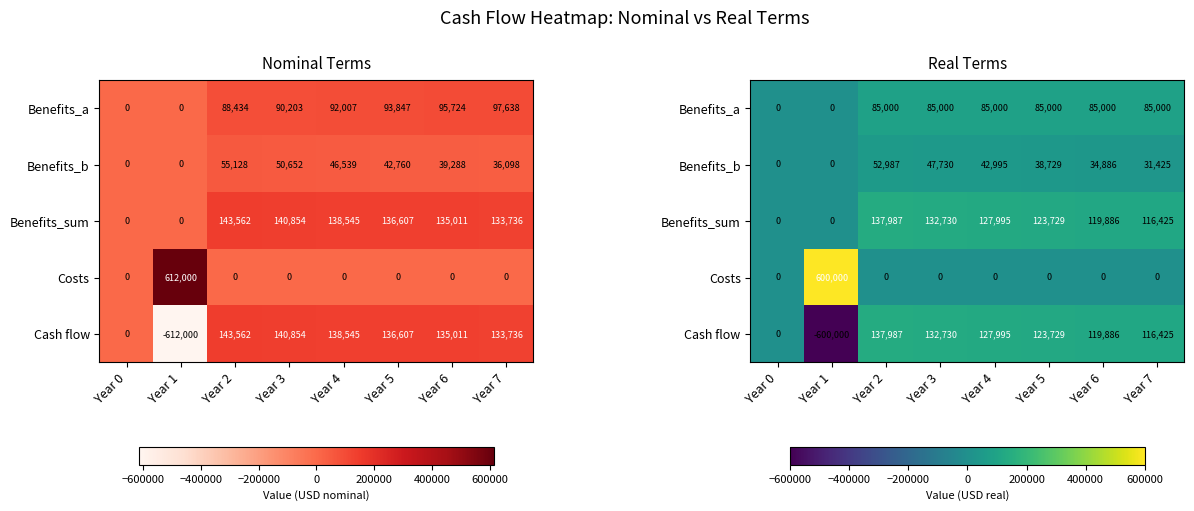

How many positive values does the Benefits_sum series have?

6